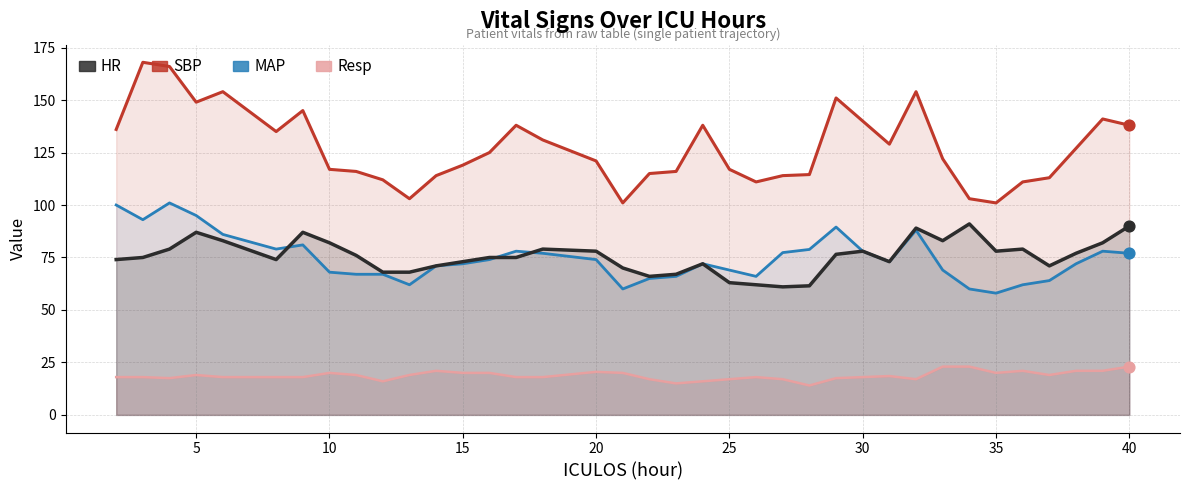

Which series has the widest spread of Y values?

SBP